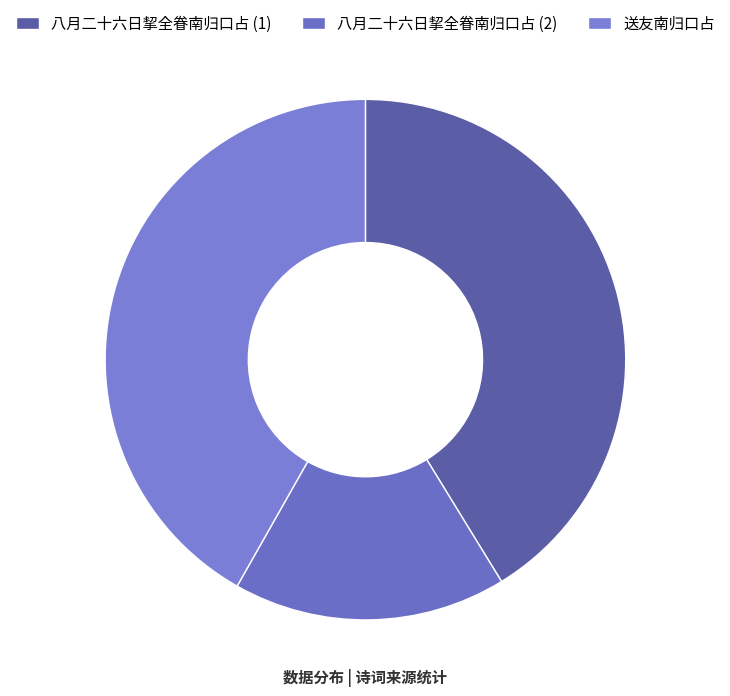

Which category has the biggest portion of the pie?

送友南归口占